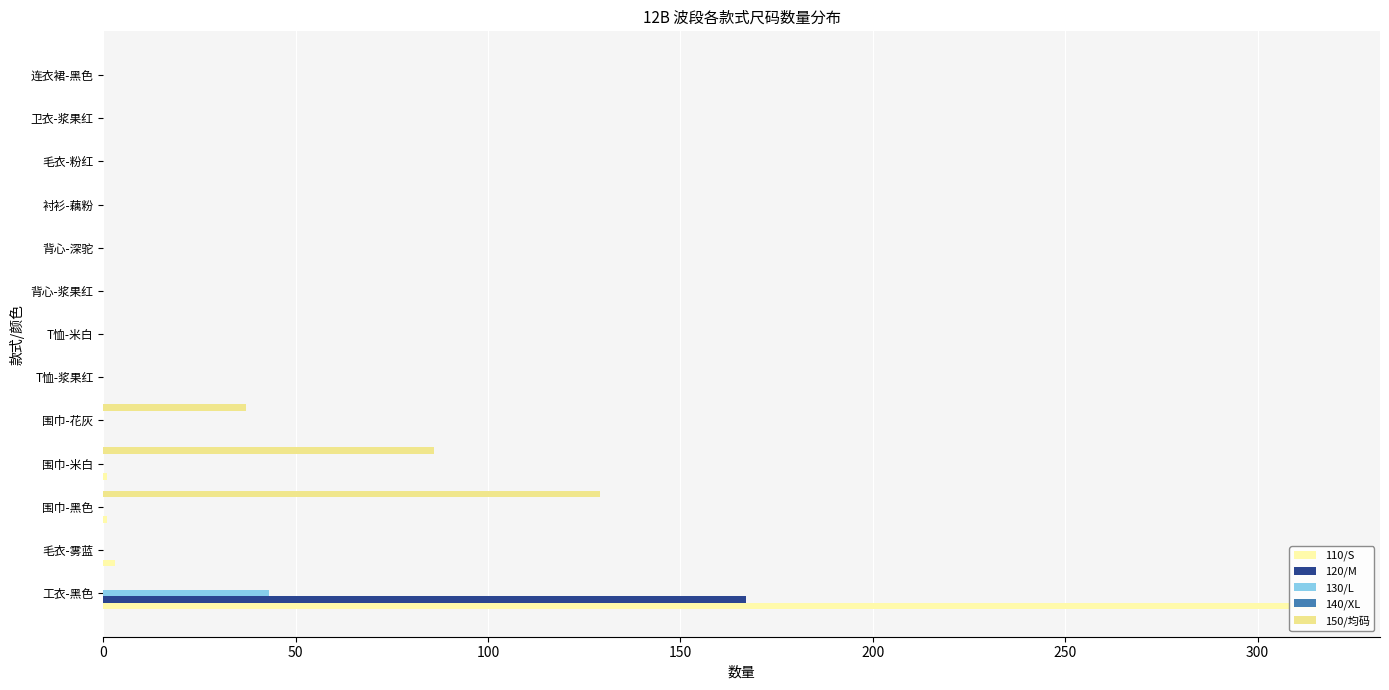

Is it true that 150/均码 equals 0.0 at 工衣-黑色?

True